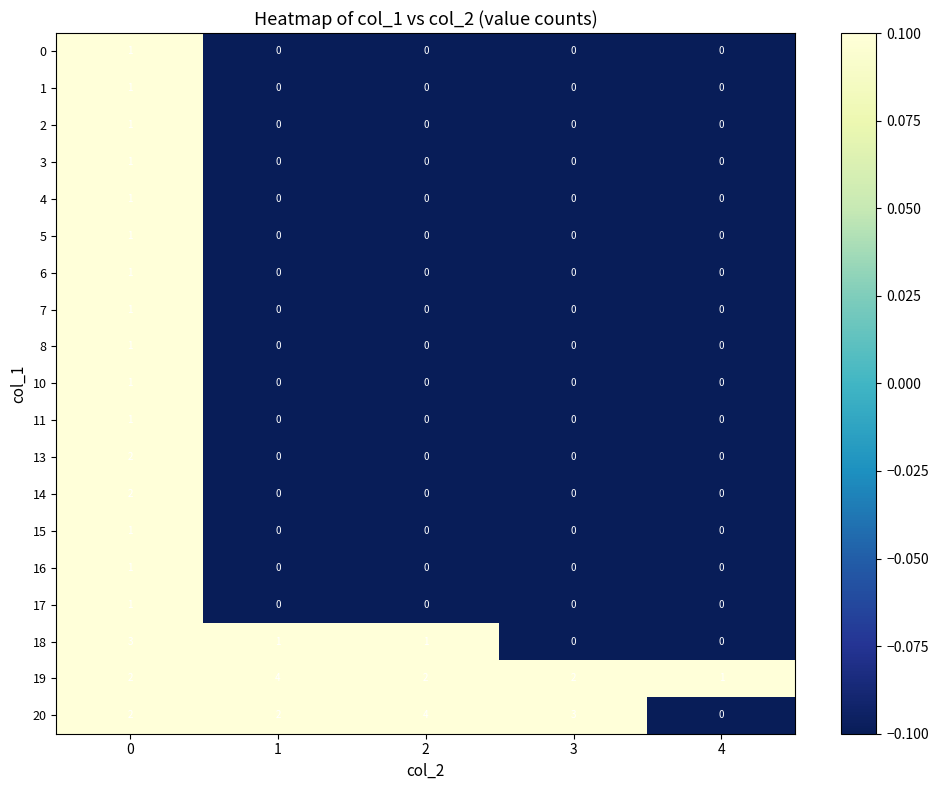

How many distinct data groups are displayed?

19